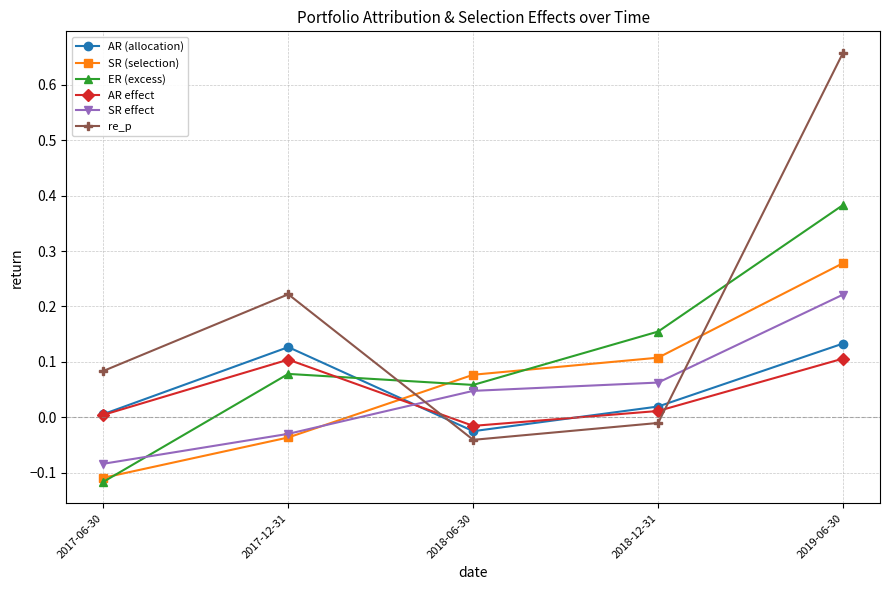

Is it true that SR effect equals 0.0 at 2018-12-31?

False